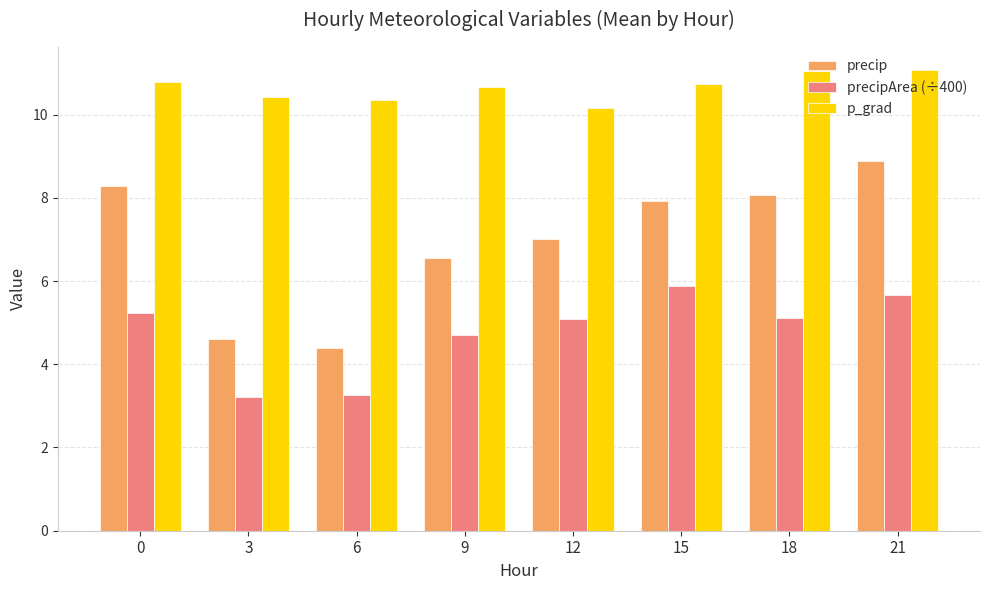

The value of precipArea (÷400) at 0 is 5.2. True or false?

True